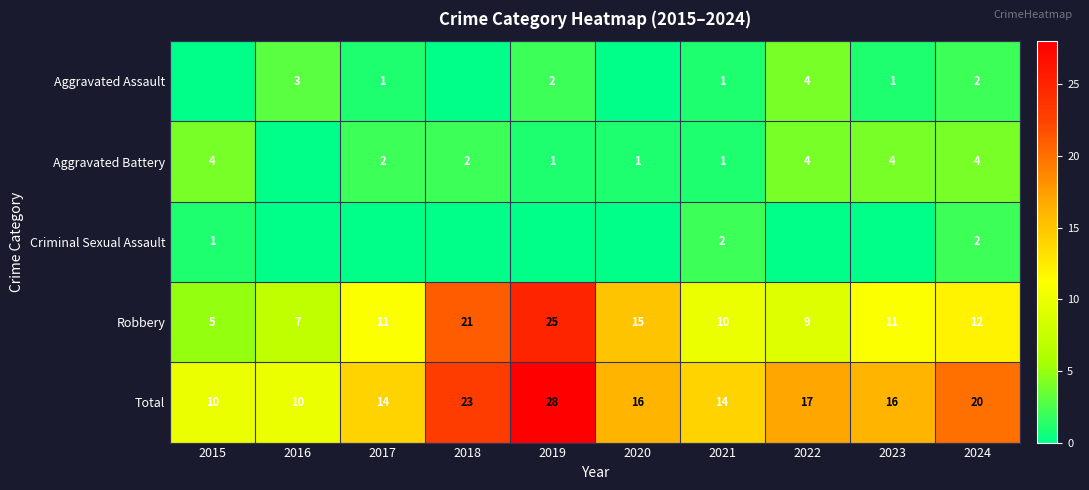

At which label does Robbery reach its minimum?

2015